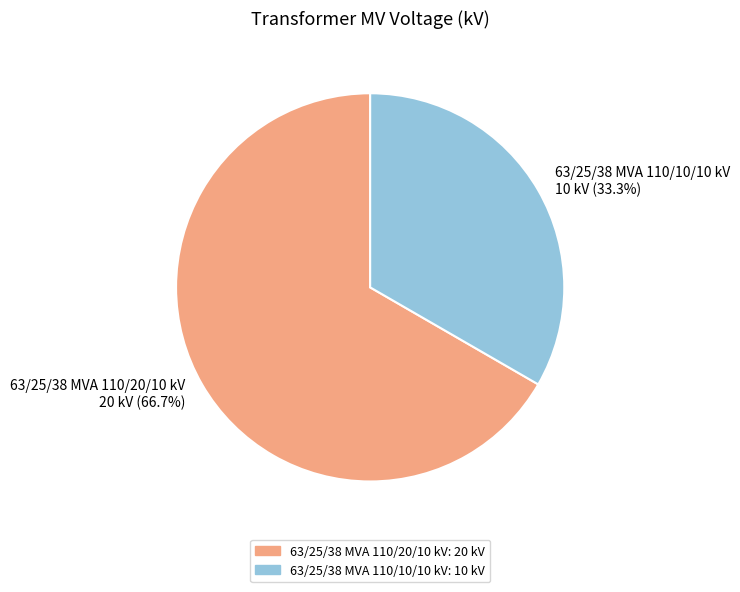

To the nearest percent, what portion does 63/25/38 MVA 110/20/10 kV represent?

67%